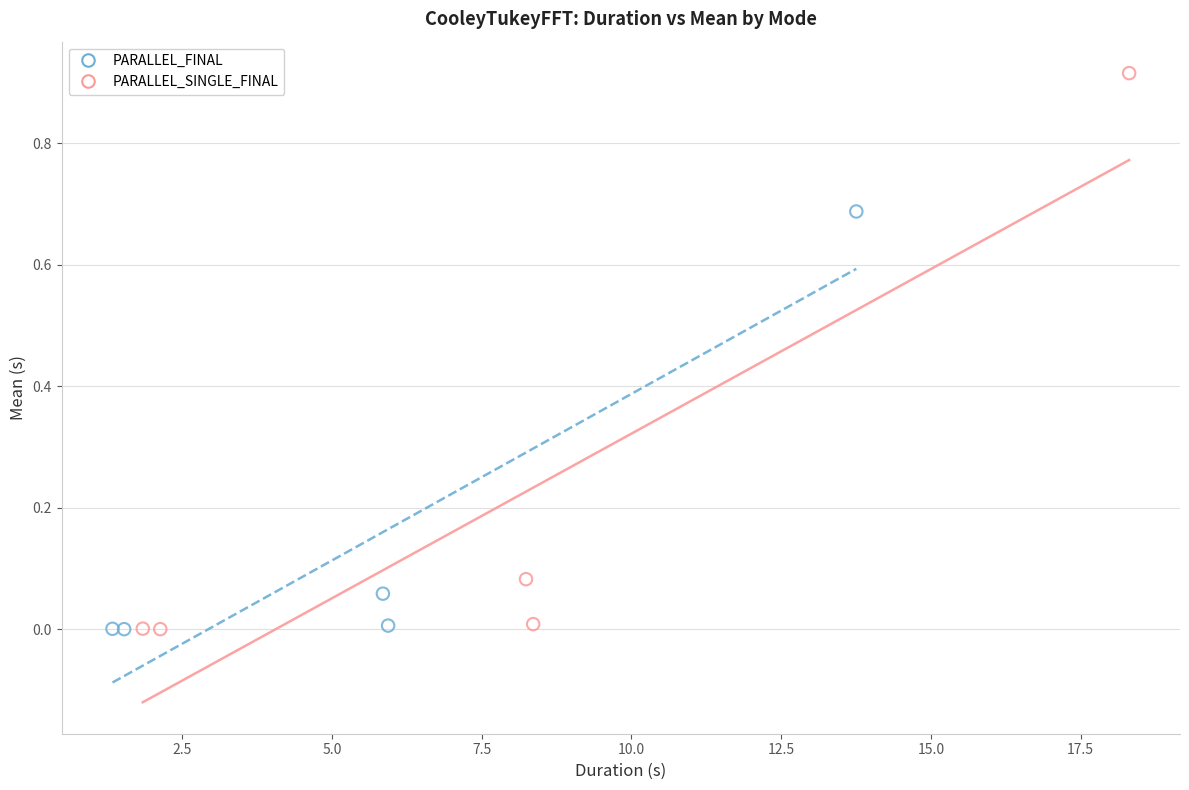

Which series has the widest spread of Y values?

PARALLEL_SINGLE_FINAL